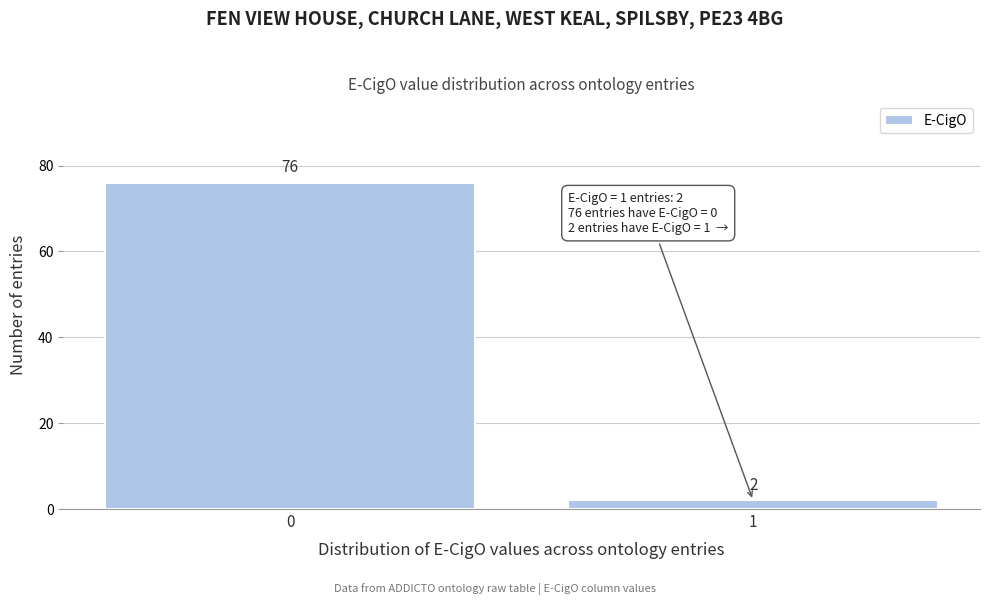

Reading left to right, what are all the values shown in this chart?

76	2